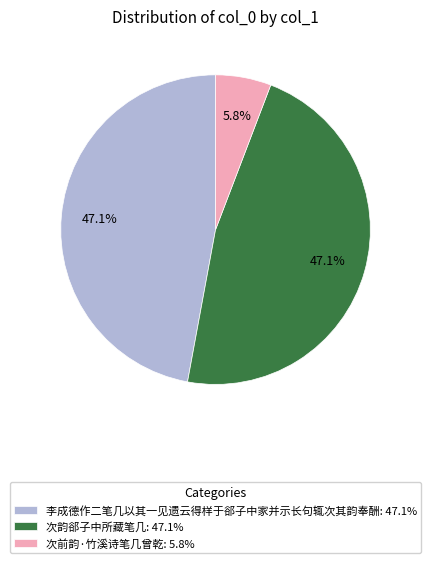

To the nearest percent, what is the difference between the largest and smallest slice percentages?

41%